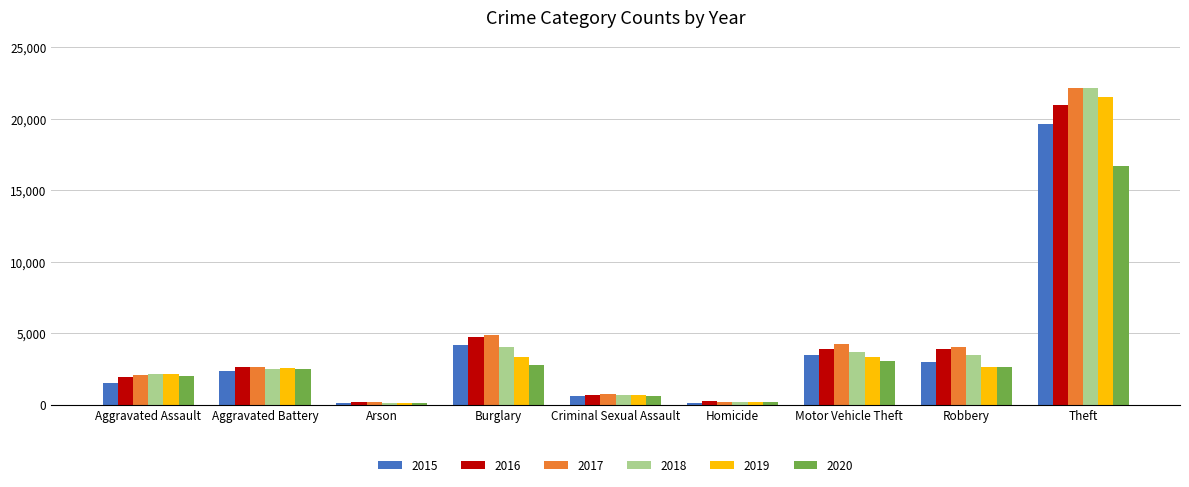

What is the total value across all series at Theft?

123071